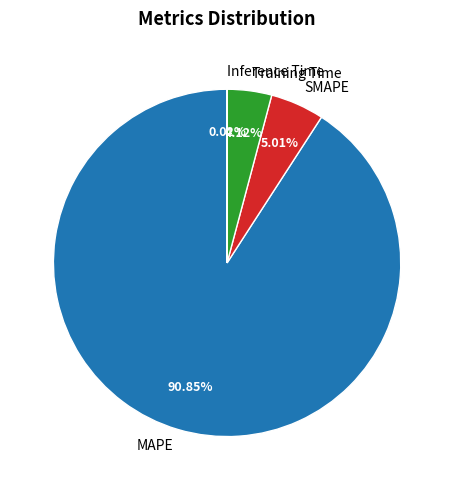

What is the ratio of the value at SMAPE to the value at Training Time?

1.2